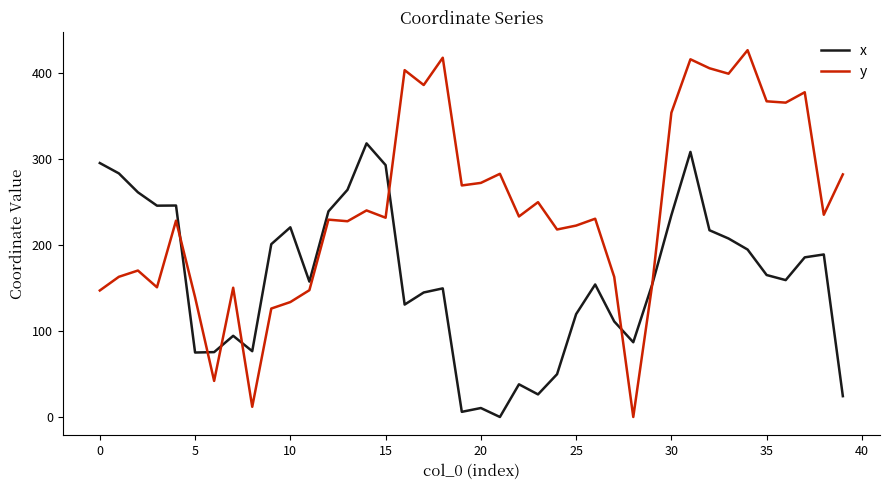

Which series has the largest range (max minus min)?

y